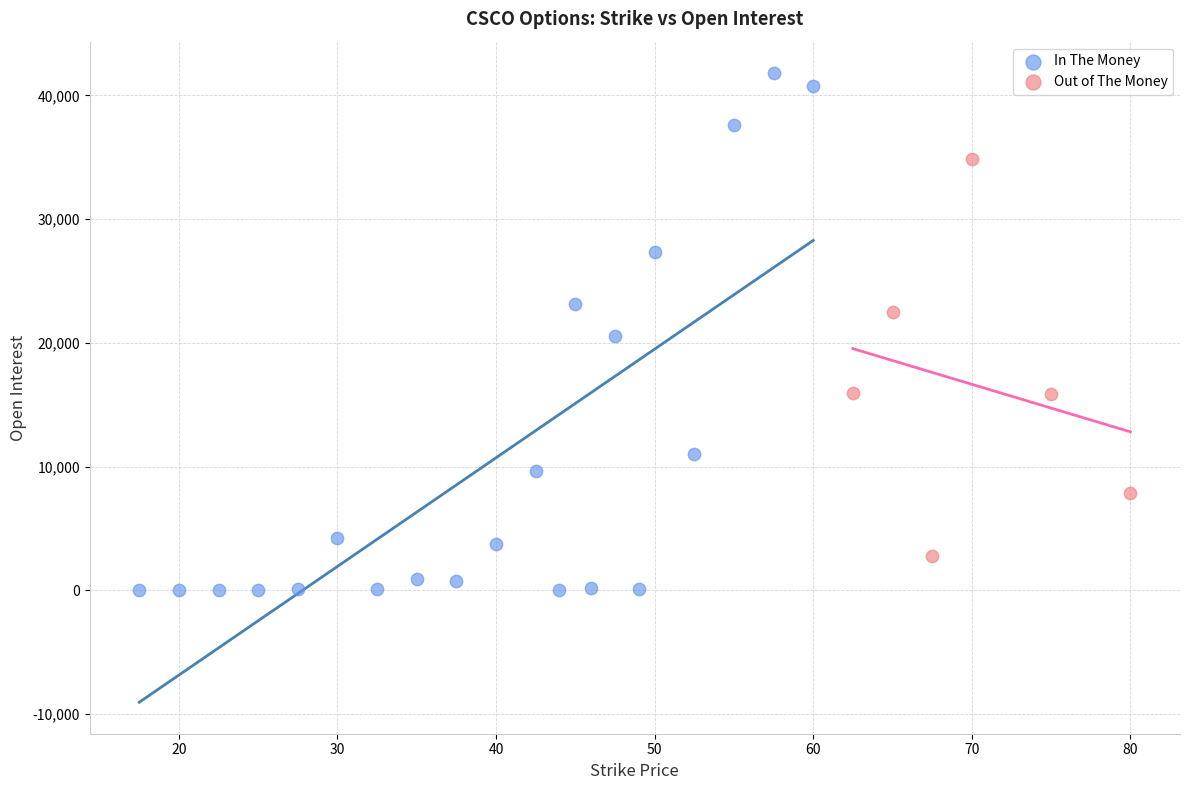

Which series reaches the maximum Y coordinate?

In The Money